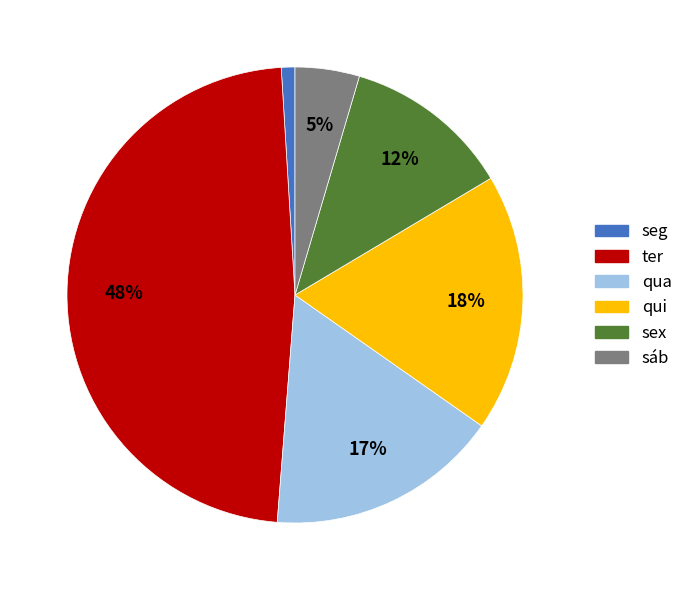

Is there any slice that represents more than half of the pie?

No